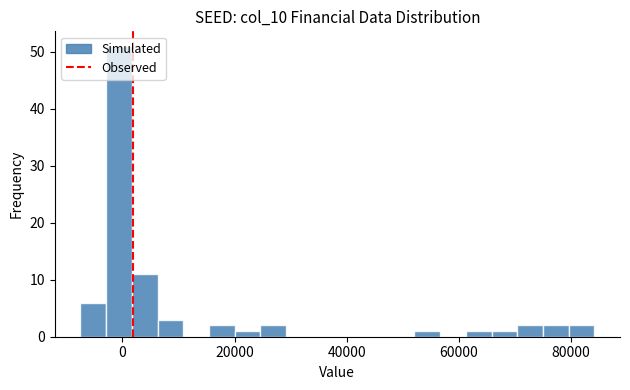

Read against the x-axis, roughly where is the centre of the tallest bar?

0